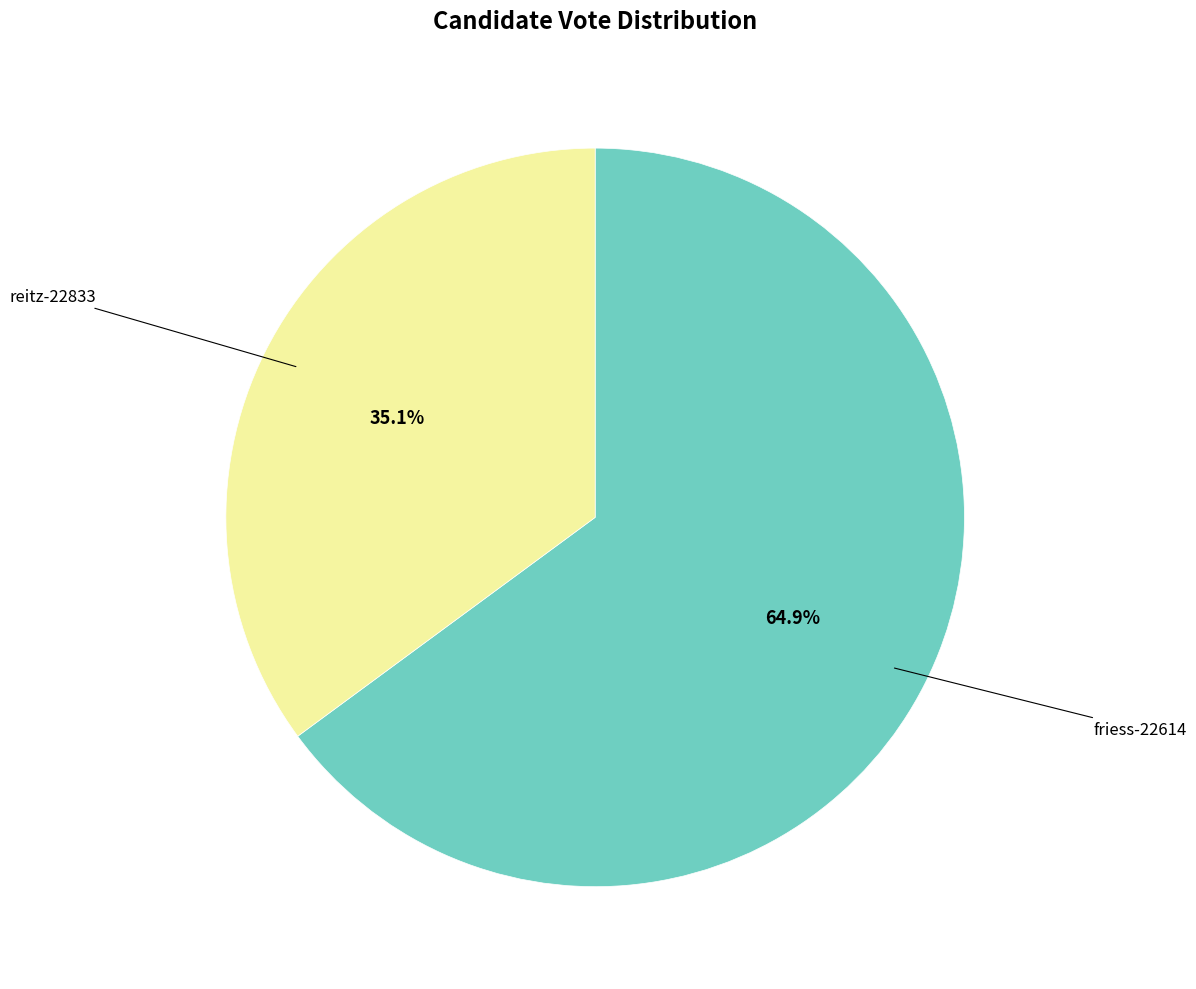

Is there any slice that represents more than half of the pie?

Yes